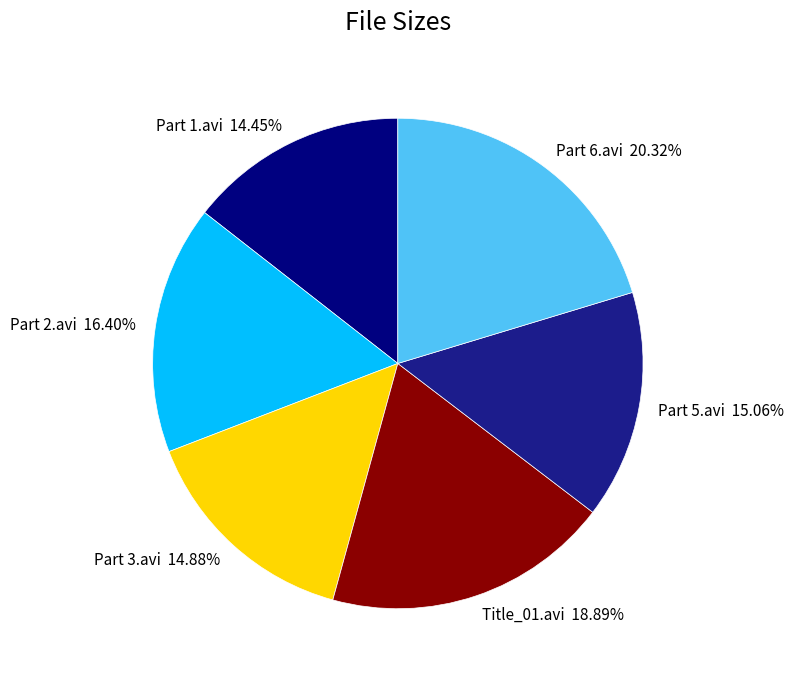

What percentage is the Part 1.avi slice, to the nearest percent?

14%